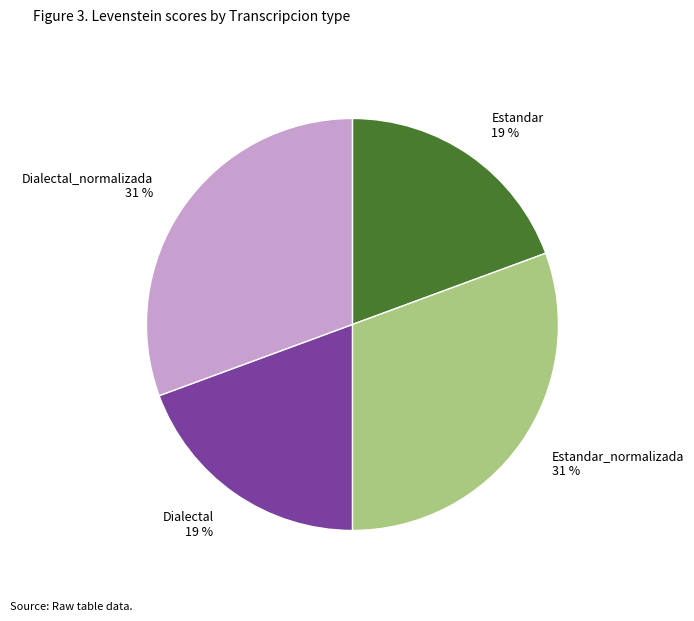

To the nearest percent, what is the combined percentage of Dialectal_normalizada and Dialectal?

50%